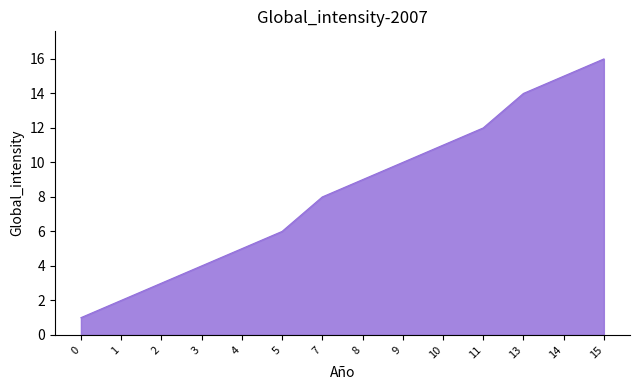

What is the sum of all values?

116